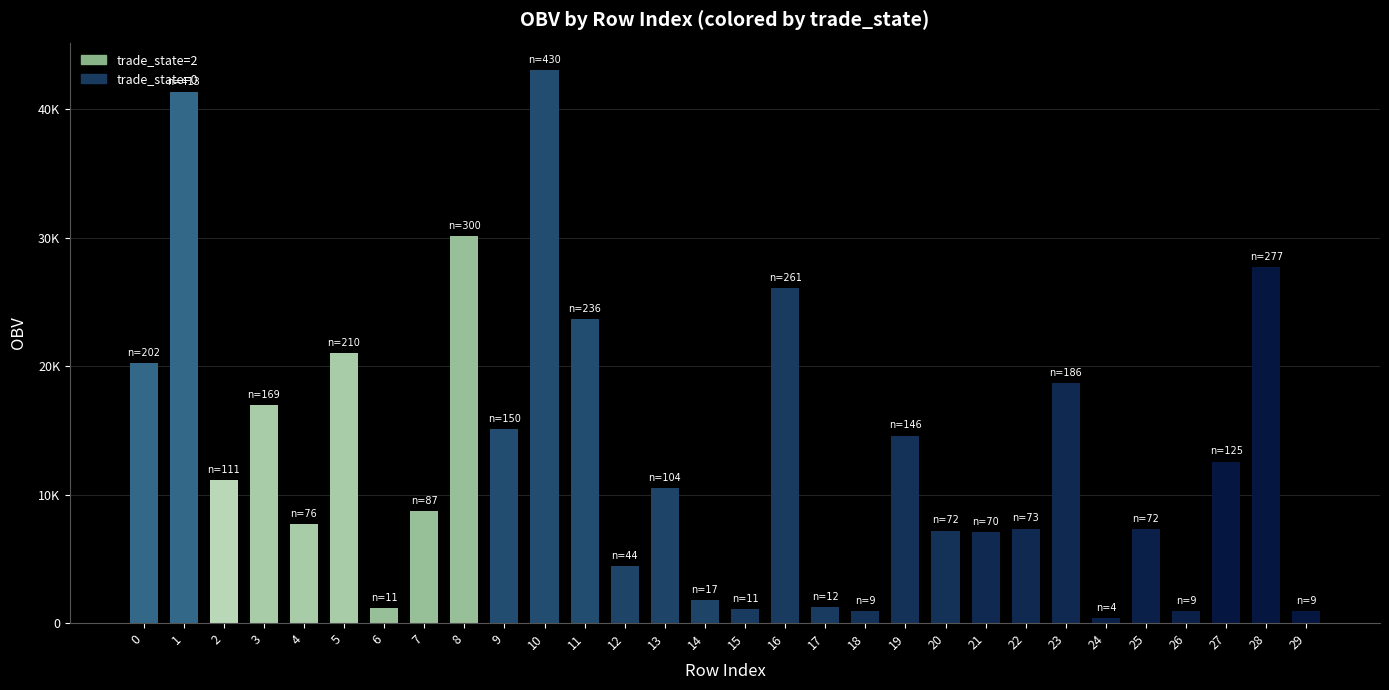

What is the value of the 26th bar from the left?

7298.3